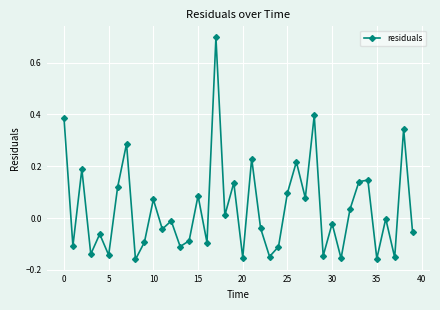

How many lines are shown in the chart?

1